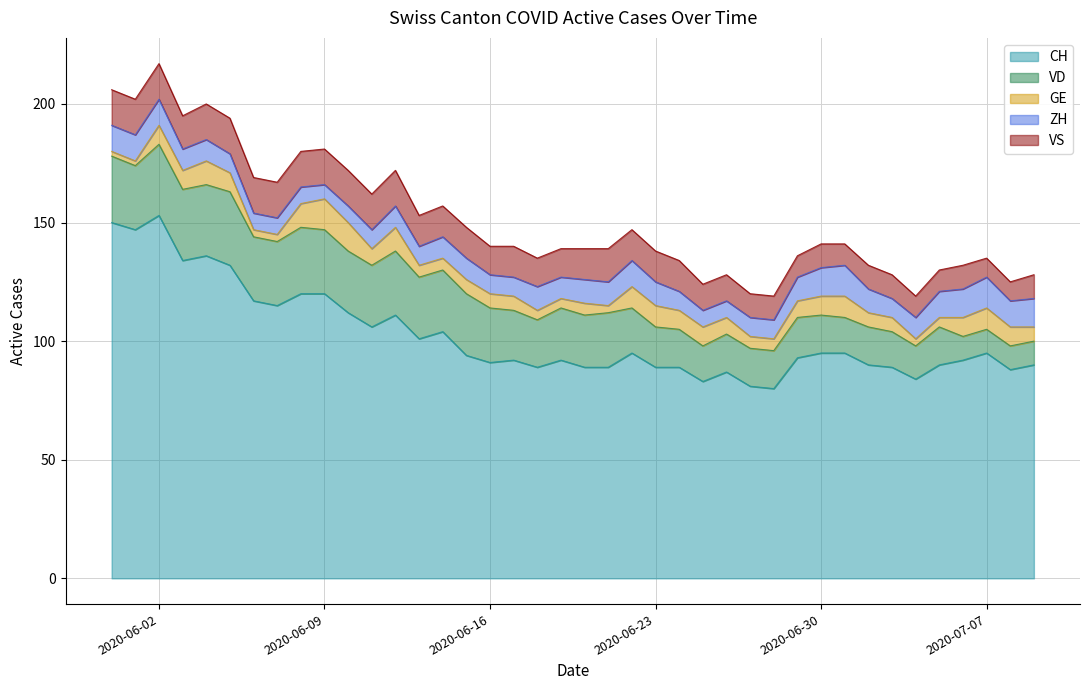

Reading left to right, list all the values displayed in this chart.

CH: 2020-05-31=150	2020-06-01=147	2020-06-02=153	2020-06-03=134	2020-06-04=136	2020-06-05=132	2020-06-06=117	2020-06-07=115	2020-06-08=120	2020-06-09=120	2020-06-10=112	2020-06-11=106	2020-06-12=111	2020-06-13=101	2020-06-14=104	2020-06-15=94	2020-06-16=91	2020-06-17=92	2020-06-18=89	2020-06-19=92	2020-06-20=89	2020-06-21=89	2020-06-22=95	2020-06-23=89	2020-06-24=89	2020-06-25=83	2020-06-26=87	2020-06-27=81	2020-06-28=80	2020-06-29=93	2020-06-30=95	2020-07-01=95	2020-07-02=90	2020-07-03=89	2020-07-04=84	2020-07-05=90	2020-07-06=92	2020-07-07=95	2020-07-08=88	2020-07-09=90
VD: 2020-05-31=28	2020-06-01=27	2020-06-02=30	2020-06-03=30	2020-06-04=30	2020-06-05=31	2020-06-06=27	2020-06-07=27	2020-06-08=28	2020-06-09=27	2020-06-10=26	2020-06-11=26	2020-06-12=27	2020-06-13=26	2020-06-14=26	2020-06-15=26	2020-06-16=23	2020-06-17=21	2020-06-18=20	2020-06-19=22	2020-06-20=22	2020-06-21=23	2020-06-22=19	2020-06-23=17	2020-06-24=16	2020-06-25=15	2020-06-26=16	2020-06-27=16	2020-06-28=16	2020-06-29=17	2020-06-30=16	2020-07-01=15	2020-07-02=16	2020-07-03=15	2020-07-04=14	2020-07-05=16	2020-07-06=10	2020-07-07=10	2020-07-08=10	2020-07-09=10
GE: 2020-05-31=2	2020-06-01=2	2020-06-02=8	2020-06-03=8	2020-06-04=10	2020-06-05=8	2020-06-06=3	2020-06-07=3	2020-06-08=10	2020-06-09=13	2020-06-10=12	2020-06-11=7	2020-06-12=10	2020-06-13=5	2020-06-14=5	2020-06-15=6	2020-06-16=6	2020-06-17=6	2020-06-18=4	2020-06-19=4	2020-06-20=5	2020-06-21=3	2020-06-22=9	2020-06-23=9	2020-06-24=8	2020-06-25=8	2020-06-26=7	2020-06-27=5	2020-06-28=5	2020-06-29=7	2020-06-30=8	2020-07-01=9	2020-07-02=6	2020-07-03=6	2020-07-04=3	2020-07-05=4	2020-07-06=8	2020-07-07=9	2020-07-08=8	2020-07-09=6
ZH: 2020-05-31=11	2020-06-01=11	2020-06-02=11	2020-06-03=9	2020-06-04=9	2020-06-05=8	2020-06-06=7	2020-06-07=7	2020-06-08=7	2020-06-09=6	2020-06-10=7	2020-06-11=8	2020-06-12=9	2020-06-13=8	2020-06-14=9	2020-06-15=9	2020-06-16=8	2020-06-17=8	2020-06-18=10	2020-06-19=9	2020-06-20=10	2020-06-21=10	2020-06-22=11	2020-06-23=10	2020-06-24=8	2020-06-25=7	2020-06-26=7	2020-06-27=8	2020-06-28=8	2020-06-29=10	2020-06-30=12	2020-07-01=13	2020-07-02=10	2020-07-03=8	2020-07-04=9	2020-07-05=11	2020-07-06=12	2020-07-07=13	2020-07-08=11	2020-07-09=12
VS: 2020-05-31=15	2020-06-01=15	2020-06-02=15	2020-06-03=14	2020-06-04=15	2020-06-05=15	2020-06-06=15	2020-06-07=15	2020-06-08=15	2020-06-09=15	2020-06-10=15	2020-06-11=15	2020-06-12=15	2020-06-13=13	2020-06-14=13	2020-06-15=13	2020-06-16=12	2020-06-17=13	2020-06-18=12	2020-06-19=12	2020-06-20=13	2020-06-21=14	2020-06-22=13	2020-06-23=13	2020-06-24=13	2020-06-25=11	2020-06-26=11	2020-06-27=10	2020-06-28=10	2020-06-29=9	2020-06-30=10	2020-07-01=9	2020-07-02=10	2020-07-03=10	2020-07-04=9	2020-07-05=9	2020-07-06=10	2020-07-07=8	2020-07-08=8	2020-07-09=10